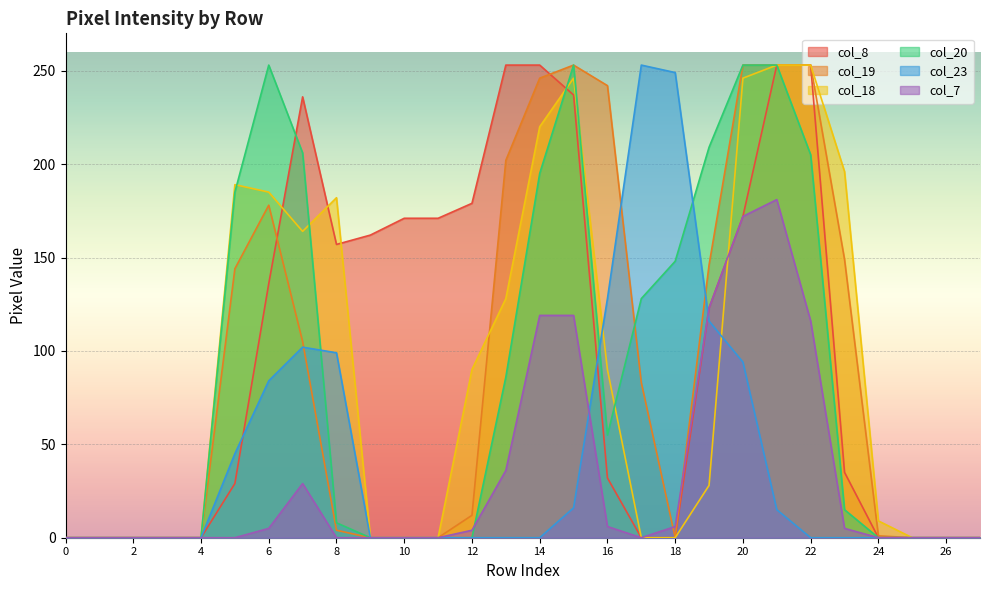

At how many categories does at least one series exceed 197?

12